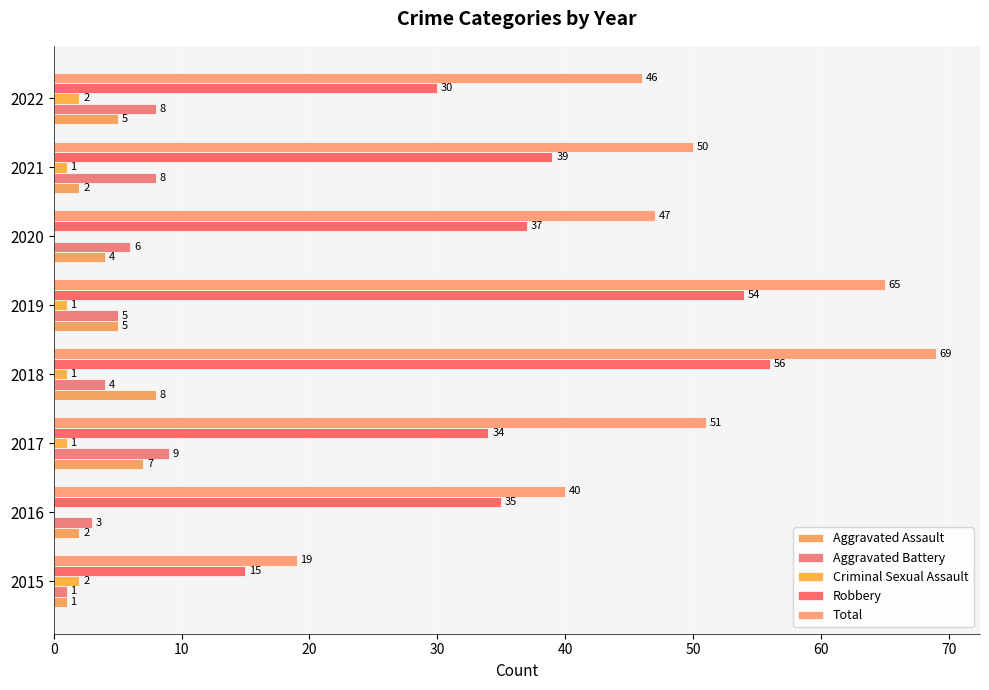

What is the value of the Aggravated Assault bar at the 6th from the left?

4